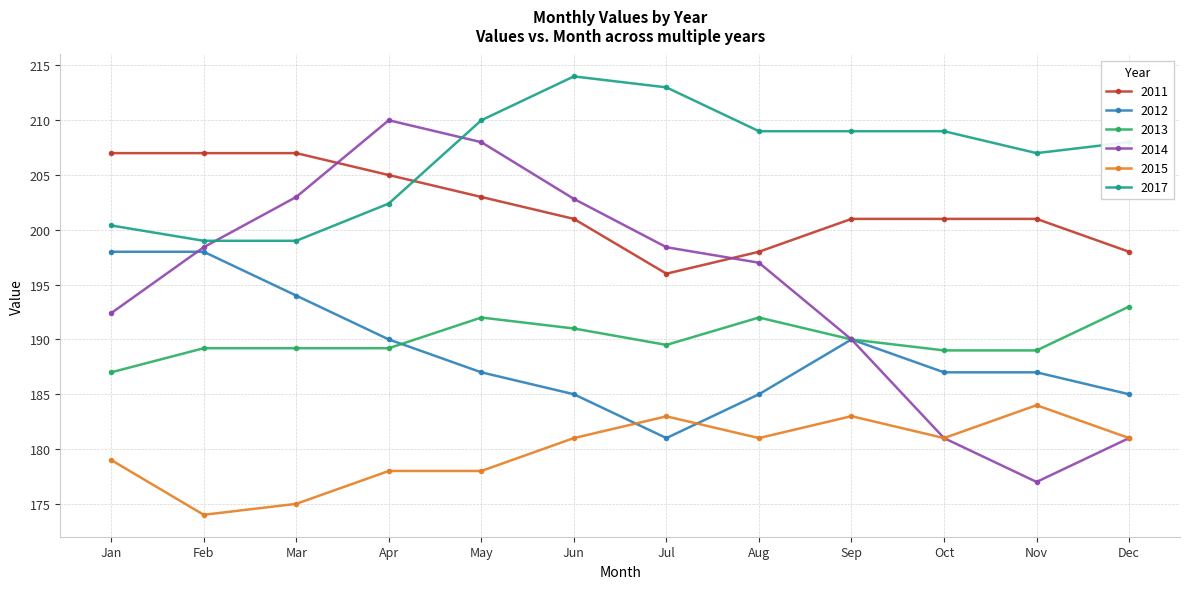

Where does the 2017 series first go above 209?

May